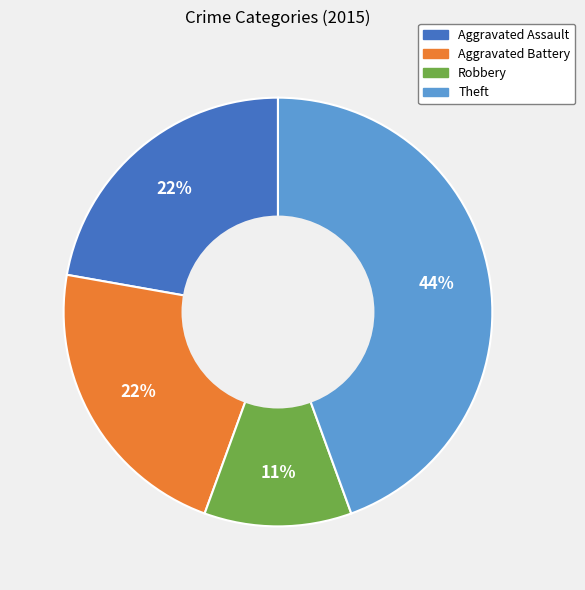

Is there a majority slice in this chart?

No